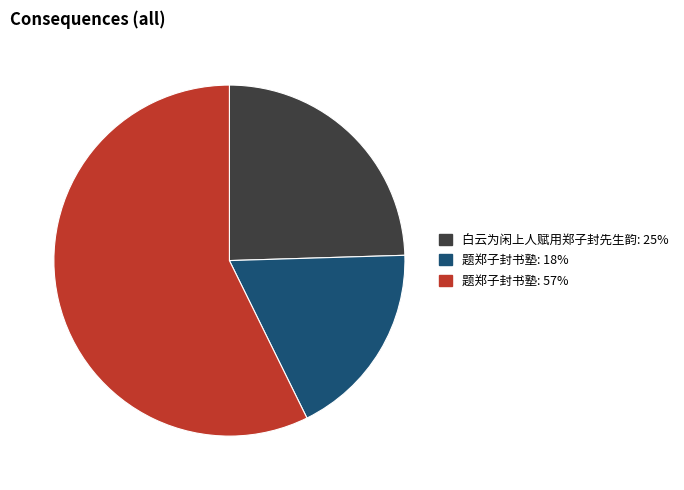

Is there any slice that represents more than half of the pie?

Yes